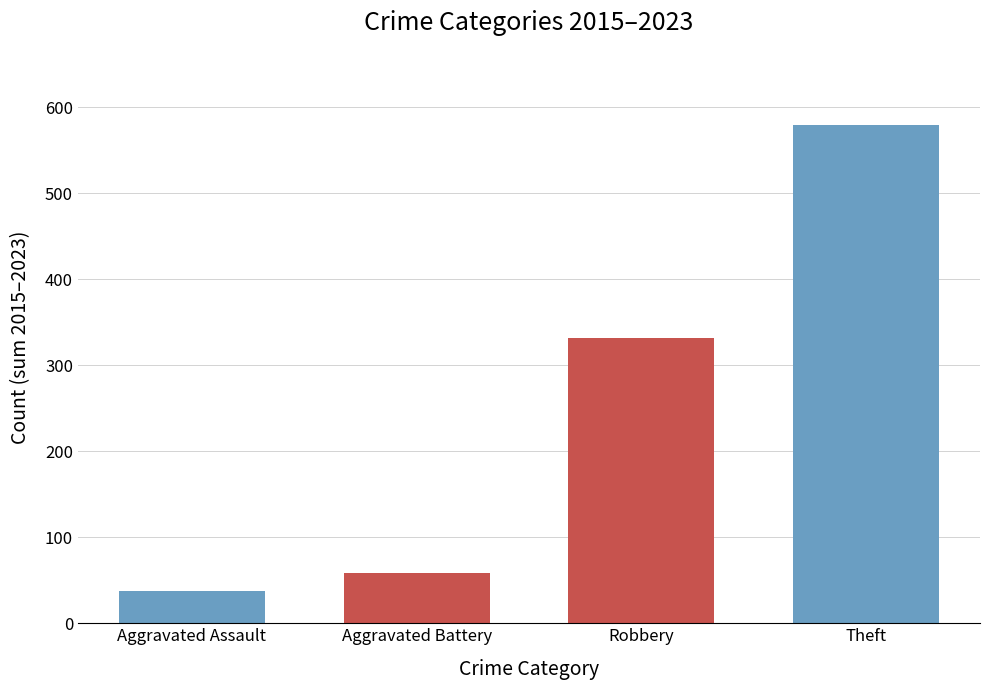

Reading left to right, what are all the values shown in this chart?

Aggravated Assault=37	Aggravated Battery=59	Robbery=332	Theft=579